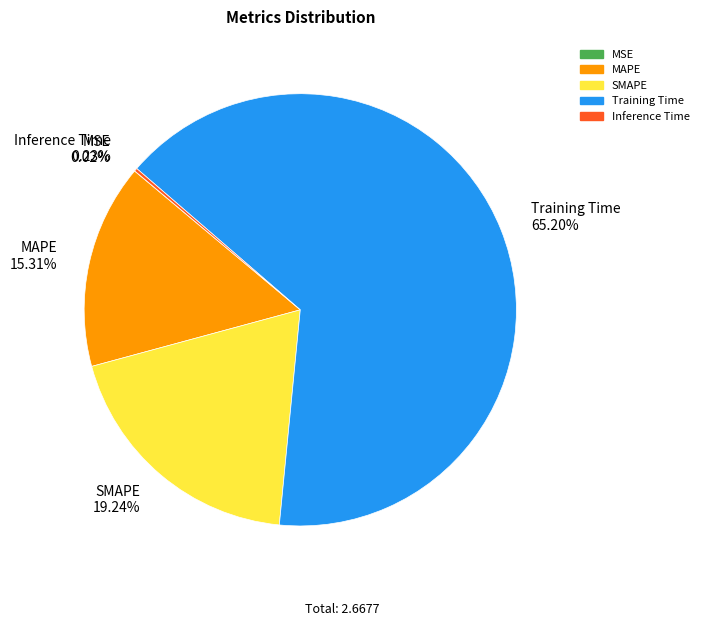

Does MAPE represent more than half of the total?

No